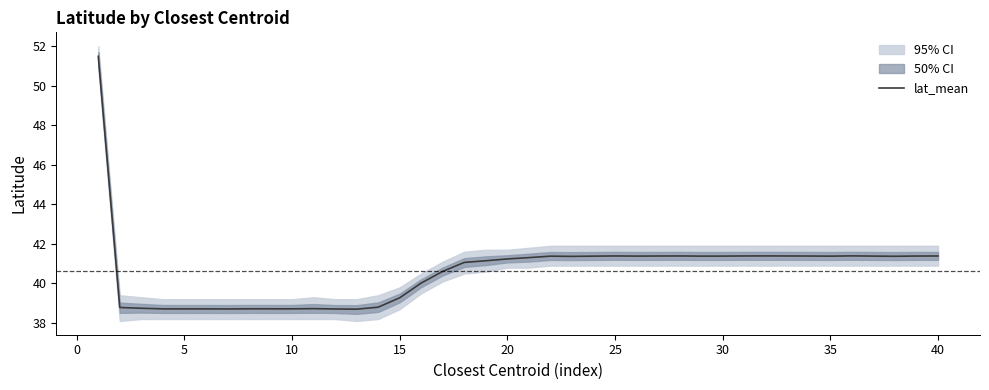

What is the highest value of the lat_mean series?

51.5